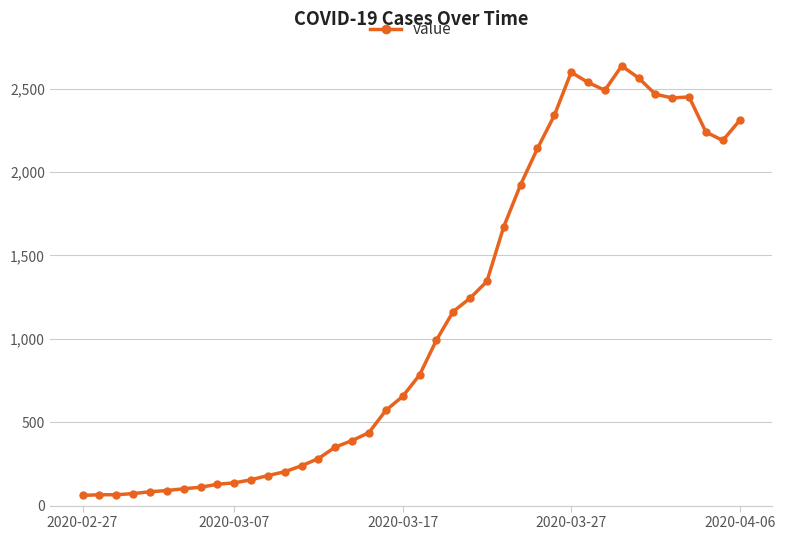

What is the difference between the maximum and second lowest values?

2572